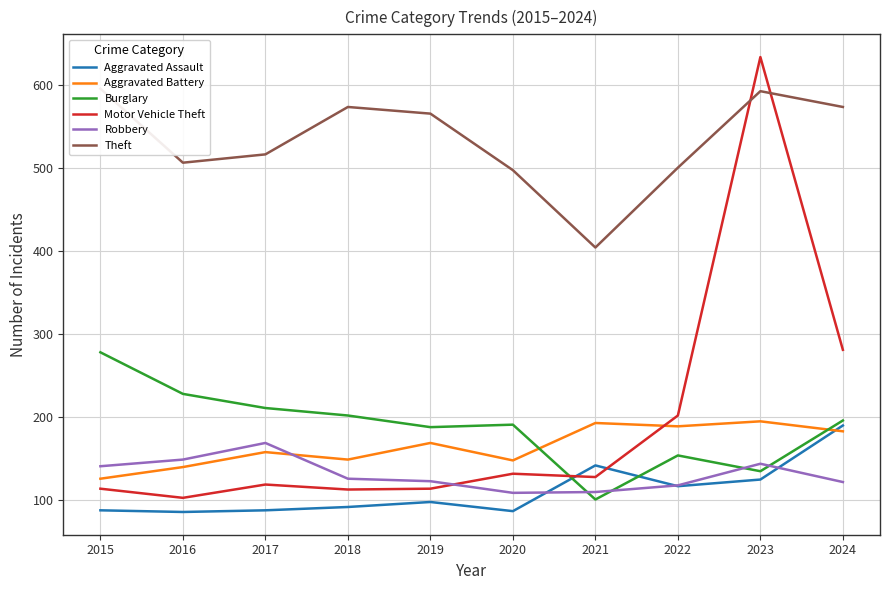

In Theft, how many points are lower than both neighbors (excluding endpoints)?

2